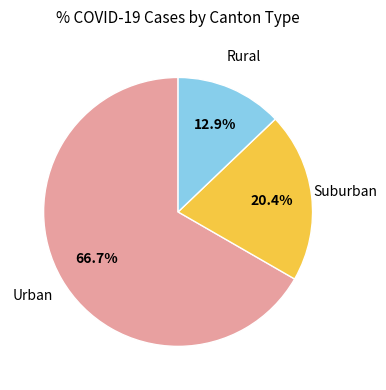

Does any single category account for the majority?

Yes